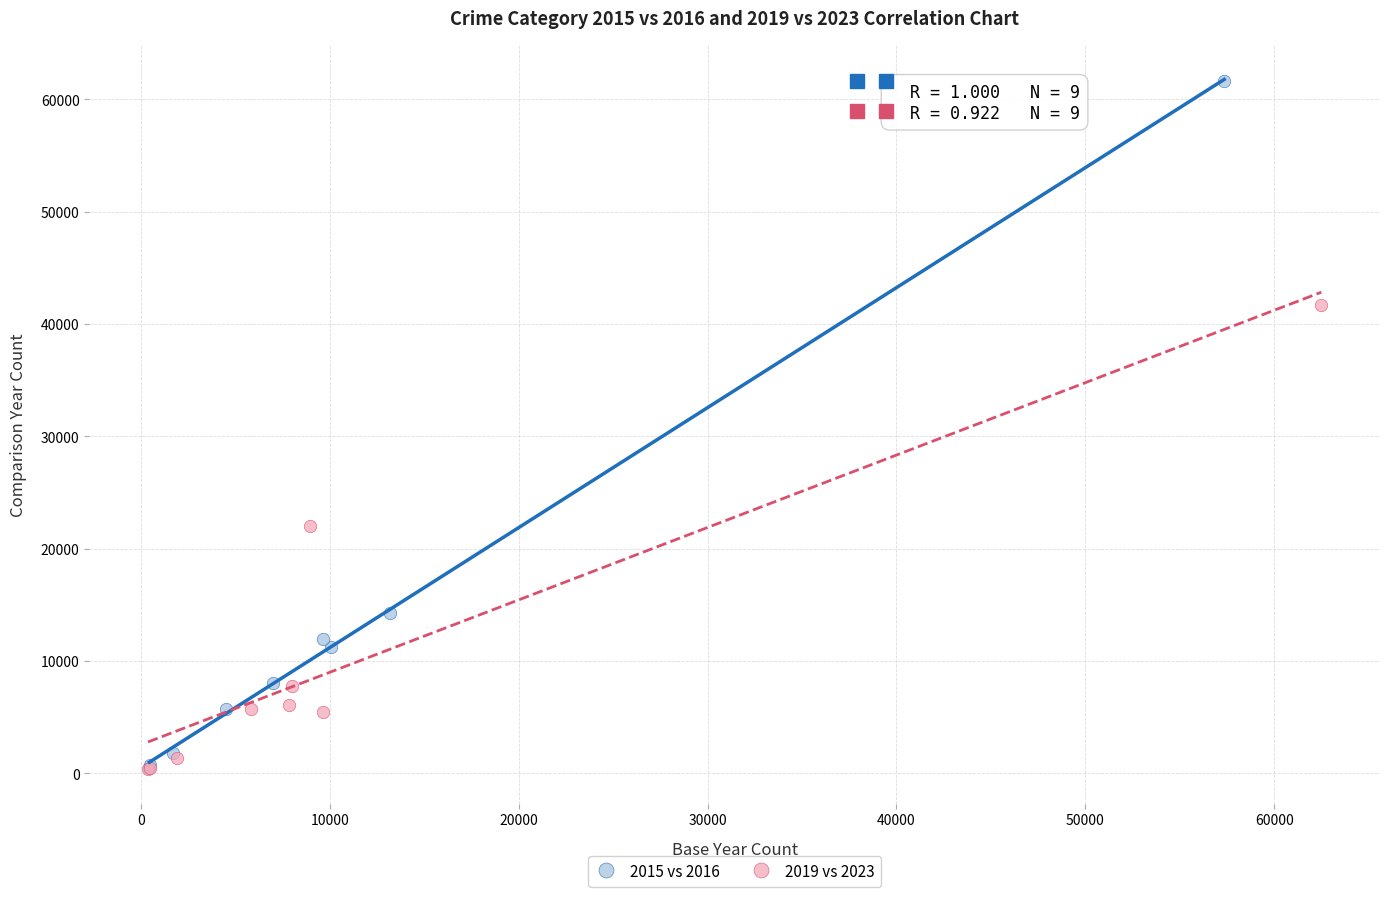

Which series contains the highest Y value?

2015 vs 2016